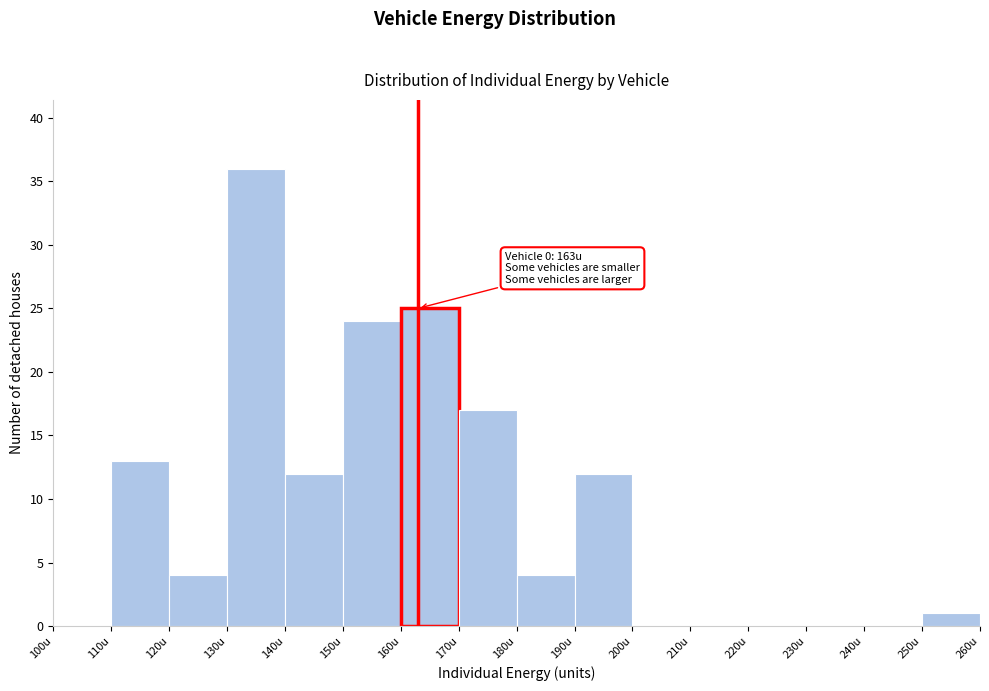

Which range on the x-axis has the tallest bar?

130 to 140